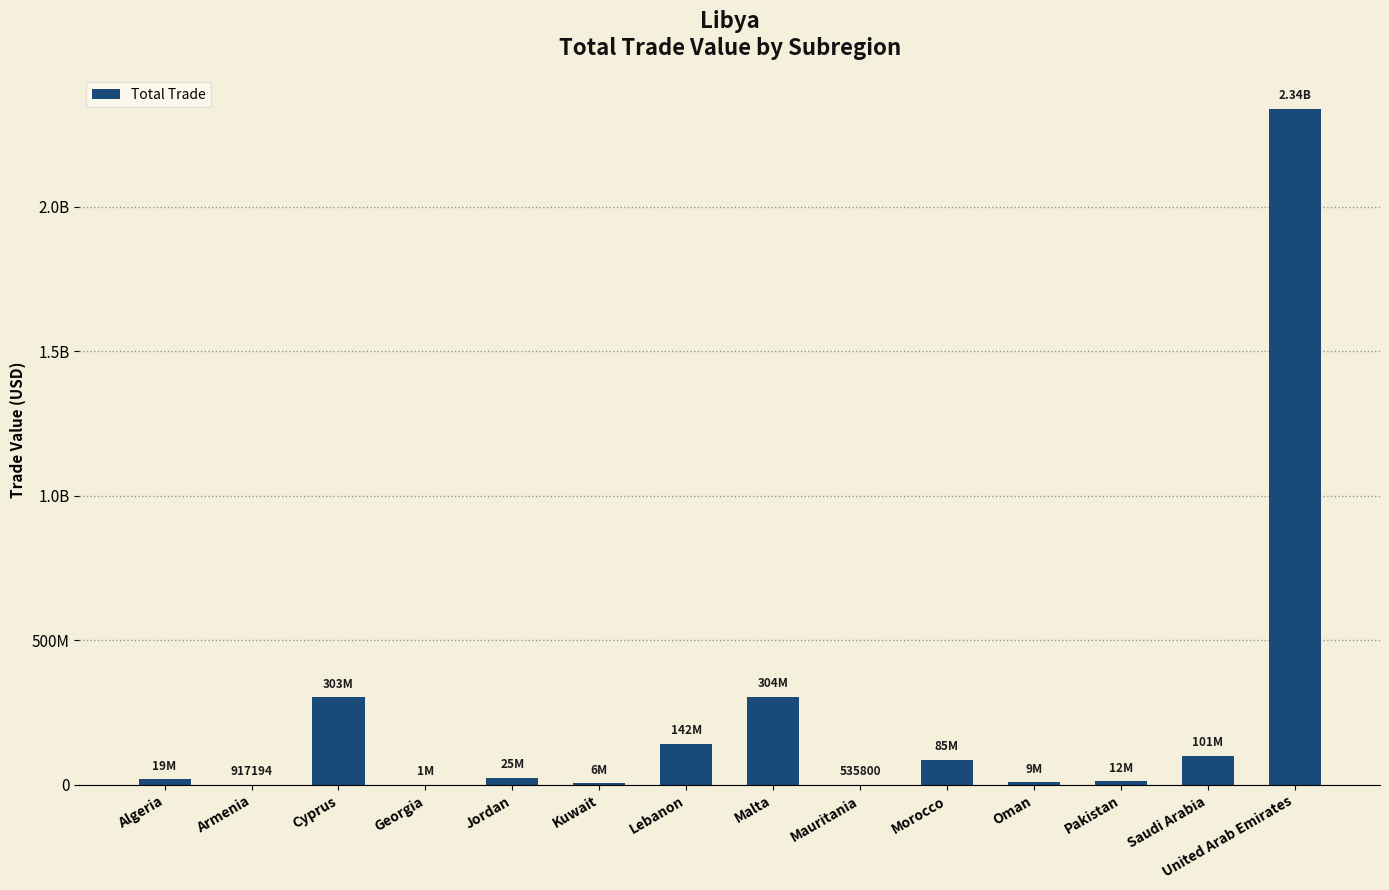

Rank the categories by value from highest to lowest.

United Arab Emirates, Malta, Cyprus, Lebanon, Saudi Arabia, Morocco, Jordan, Algeria, Pakistan, Oman, Kuwait, Georgia, Armenia, Mauritania